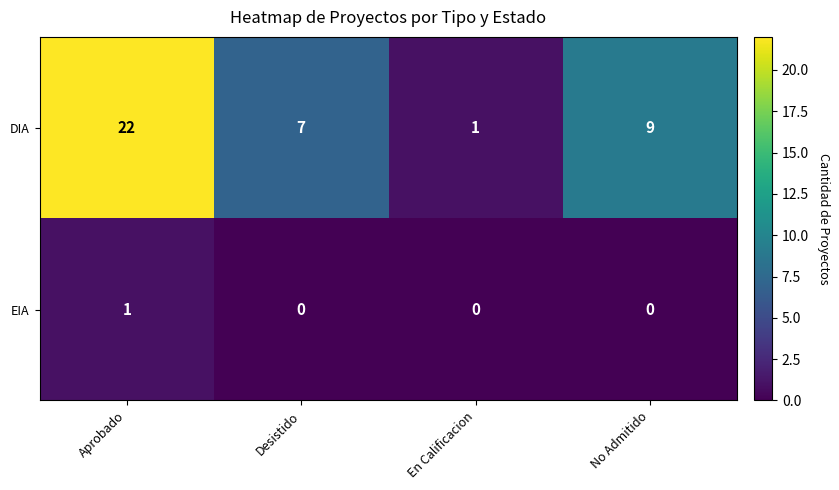

Rank the series at Aprobado from lowest to highest value.

EIA, DIA